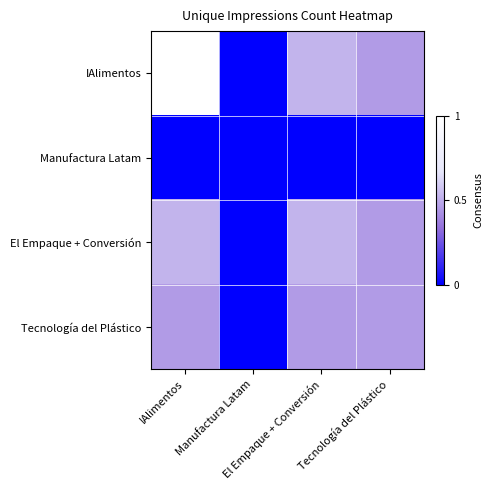

Reading left to right, what are all the values shown in this chart?

IAlimentos: IAlimentos=1.0	Manufactura Latam=0.0	El Empaque + Conversión=0.5	Tecnología del Plástico=0.5
Manufactura Latam: IAlimentos=0.0	Manufactura Latam=0.0	El Empaque + Conversión=0.0	Tecnología del Plástico=0.0
El Empaque + Conversión: IAlimentos=0.5	Manufactura Latam=0.0	El Empaque + Conversión=0.5	Tecnología del Plástico=0.5
Tecnología del Plástico: IAlimentos=0.5	Manufactura Latam=0.0	El Empaque + Conversión=0.5	Tecnología del Plástico=0.5